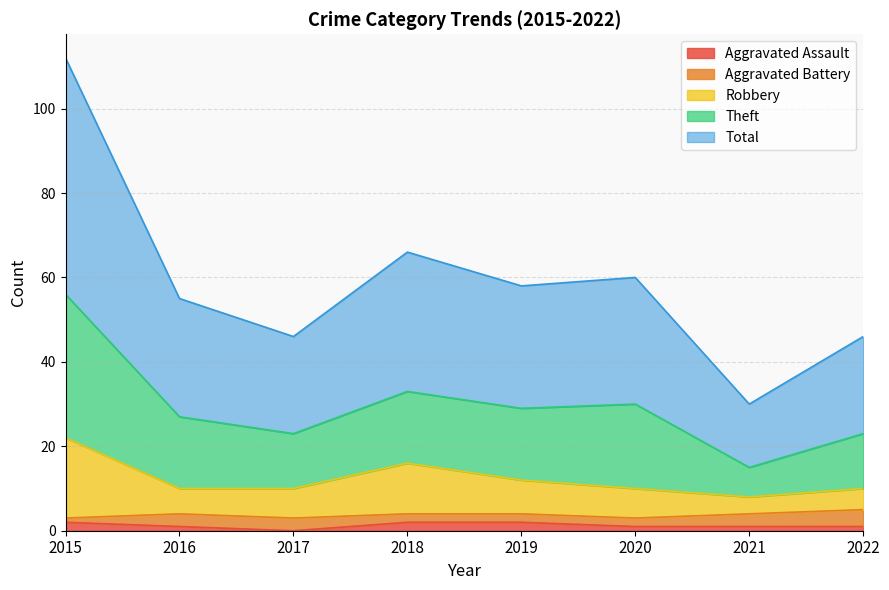

The value of Total at 2020 is 30. True or false?

True